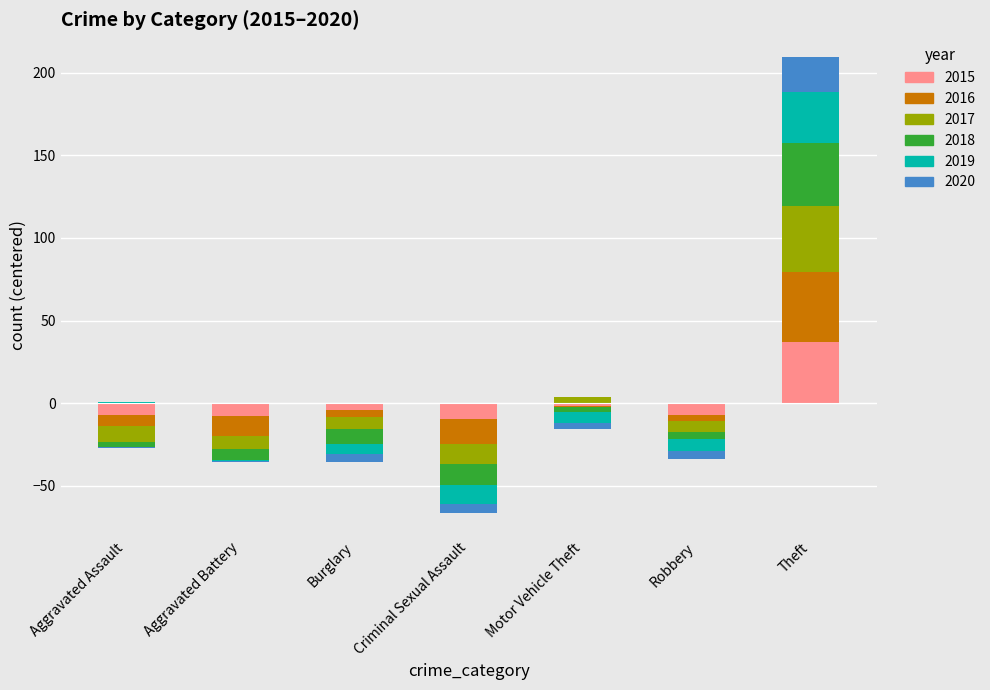

List the series in order of their peak value, lowest first.

2020, 2019, 2015, 2018, 2017, 2016